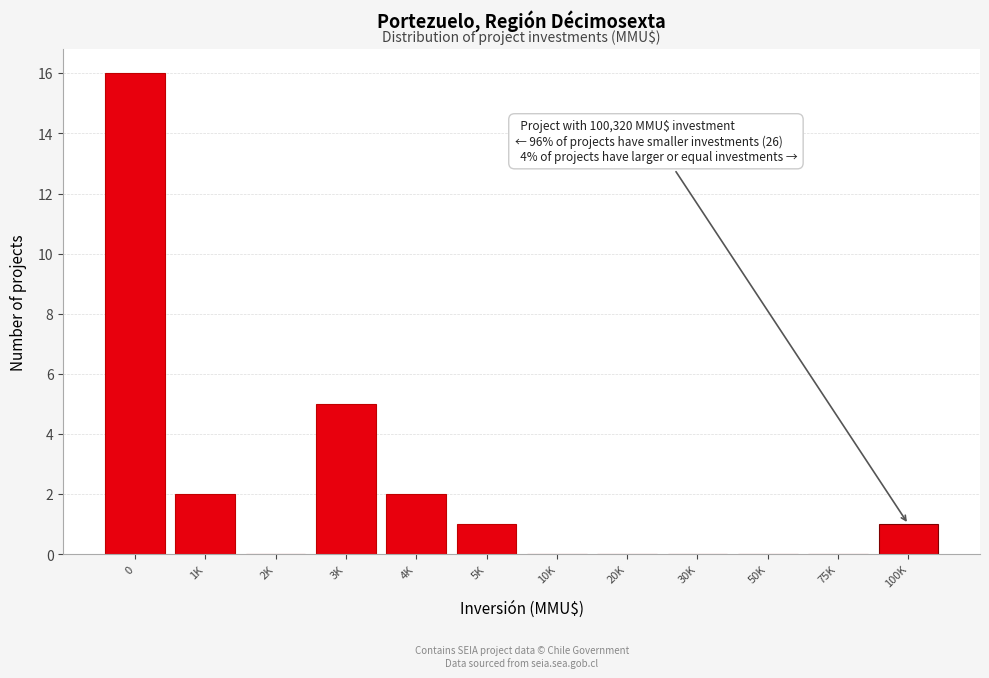

Reading left to right, extract all data points from this chart.

0=16	1K=2	2K=0	3K=5	4K=2	5K=1	10K=0	20K=0	30K=0	50K=0	75K=0	100K=1